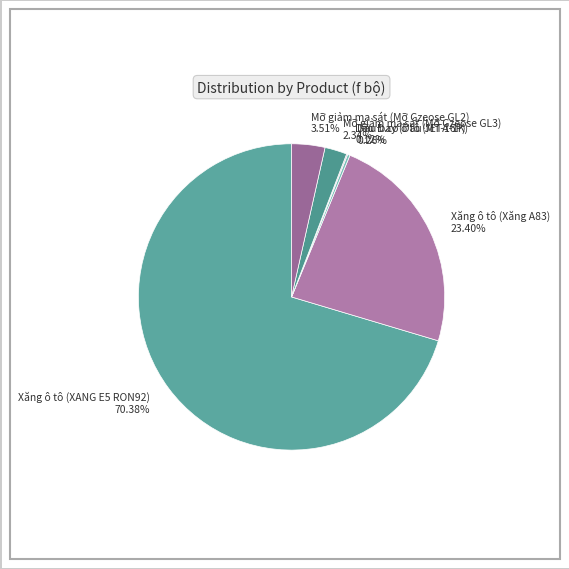

What is the largest slice in the pie chart?

Xăng ô tô (XANG E5 RON92)